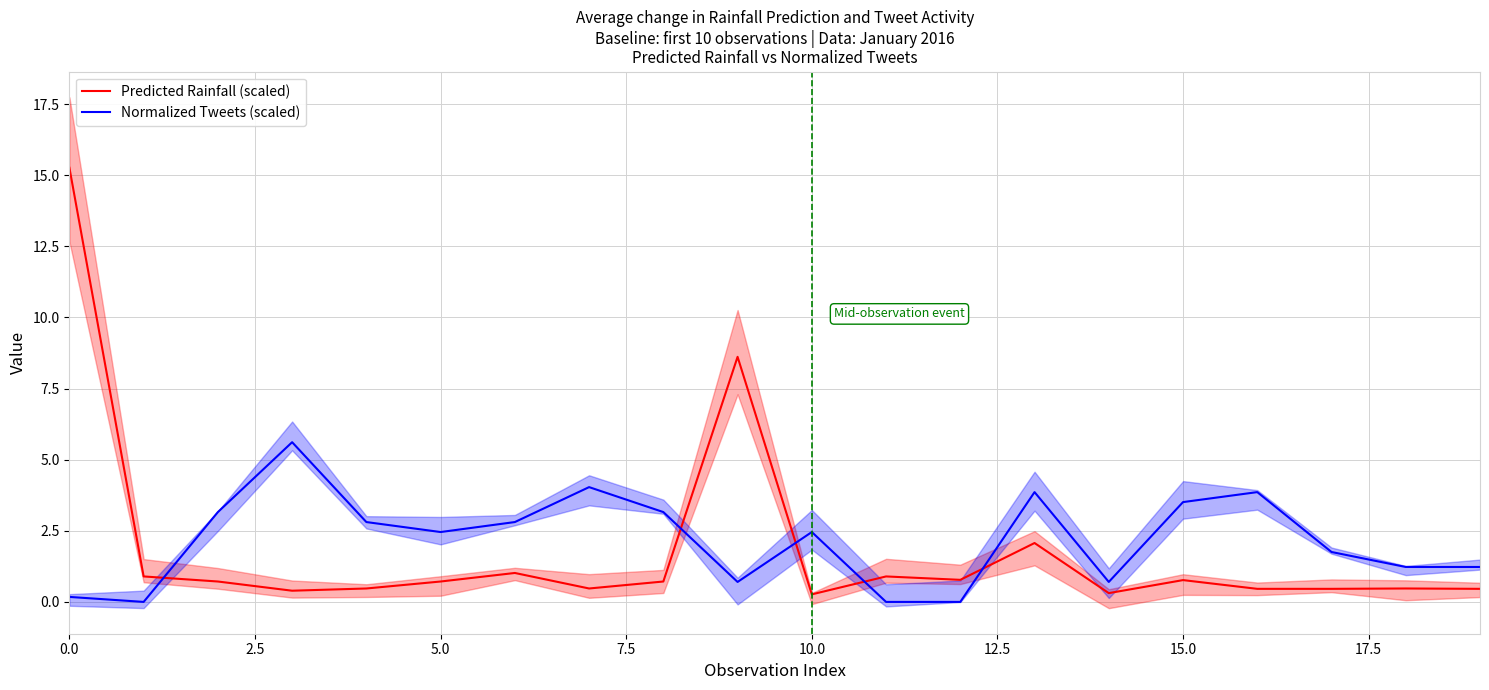

What is the greatest value displayed?

15.3